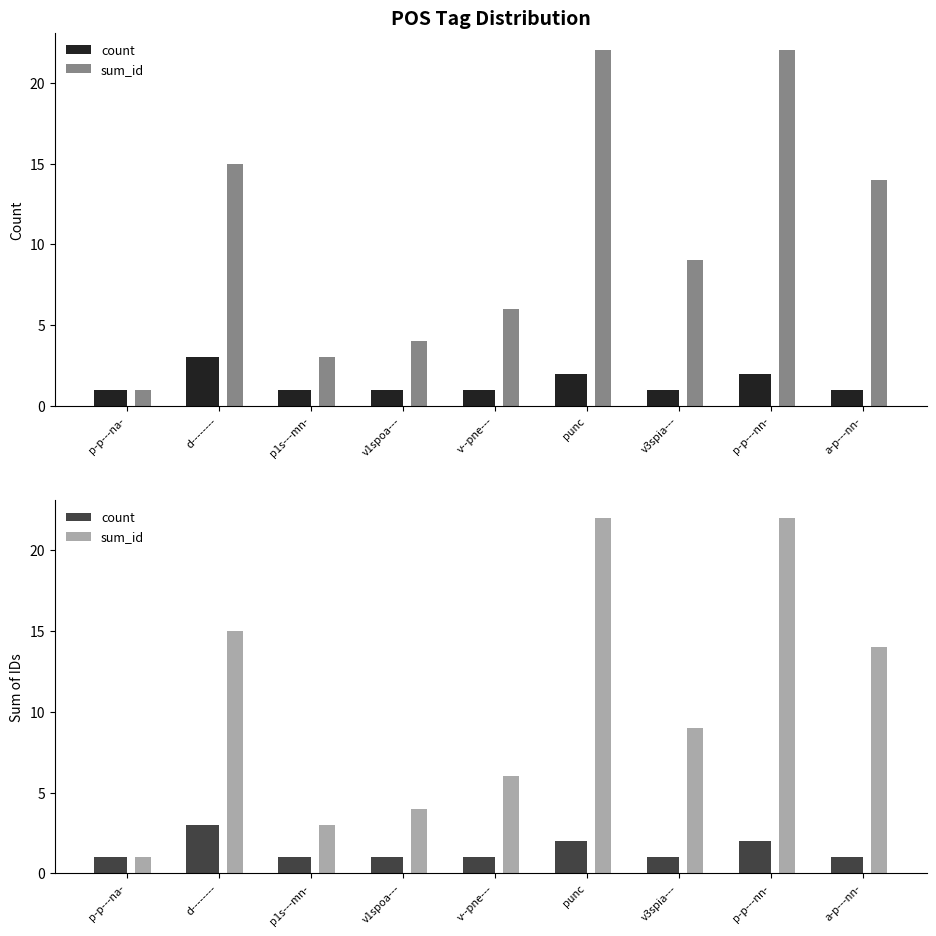

List the series in order of their overall mean, highest first.

sum_id, count